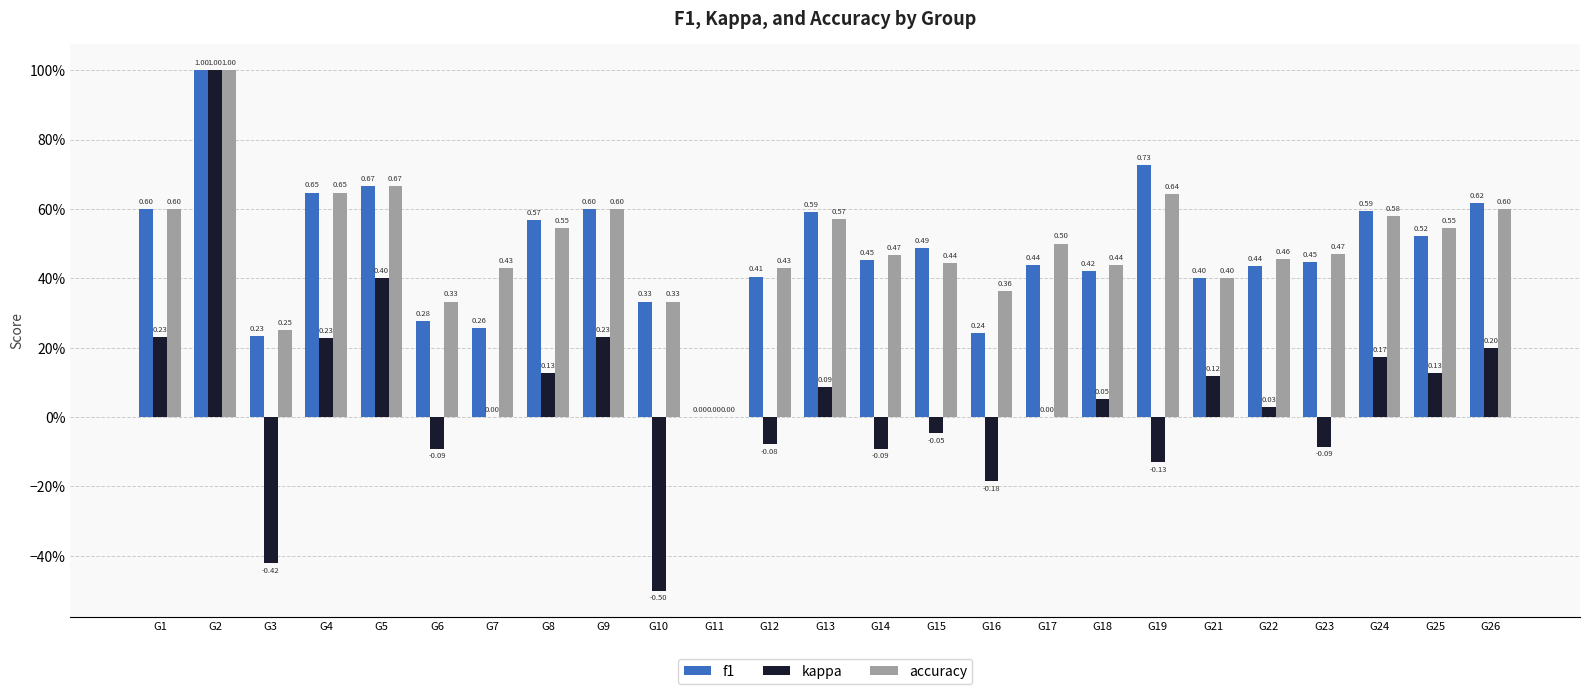

Reading left to right, what are all the values shown in this chart?

f1: 0.6	1.0	0.2	0.6	0.7	0.3	0.3	0.6	0.6	0.3	0.0	0.4	0.6	0.5	0.5	0.2	0.4	0.4	0.7	0.4	0.4	0.4	0.6	0.5	0.6
kappa: 0.2	1.0	-0.4	0.2	0.4	-0.1	0.0	0.1	0.2	-0.5	0.0	-0.1	0.1	-0.1	-0.0	-0.2	0.0	0.1	-0.1	0.1	0.0	-0.1	0.2	0.1	0.2
accuracy: 0.6	1.0	0.2	0.6	0.7	0.3	0.4	0.5	0.6	0.3	0.0	0.4	0.6	0.5	0.4	0.4	0.5	0.4	0.6	0.4	0.5	0.5	0.6	0.5	0.6